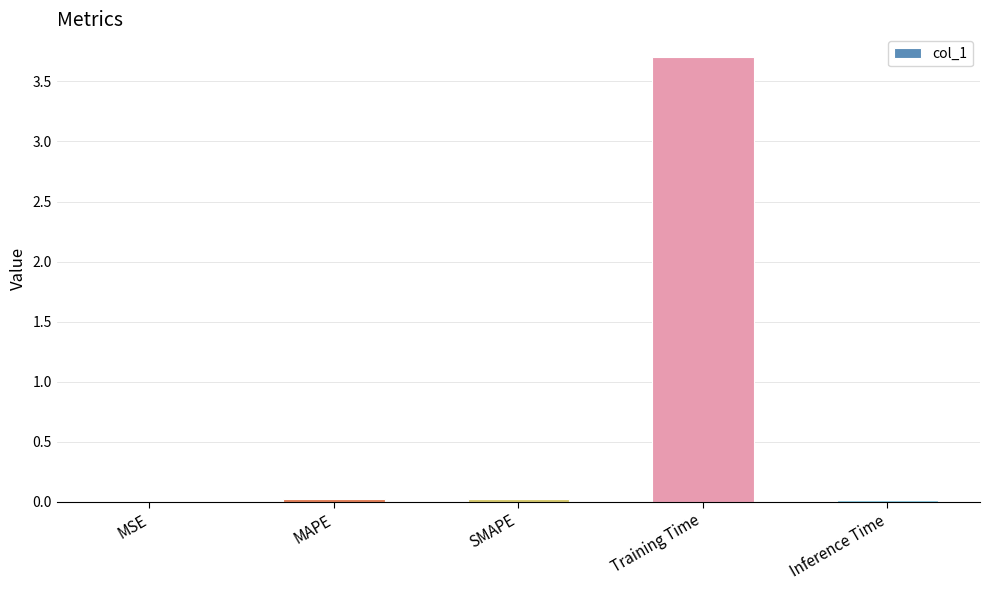

The chart shows a value of 0.0 at Inference Time. True or false?

True